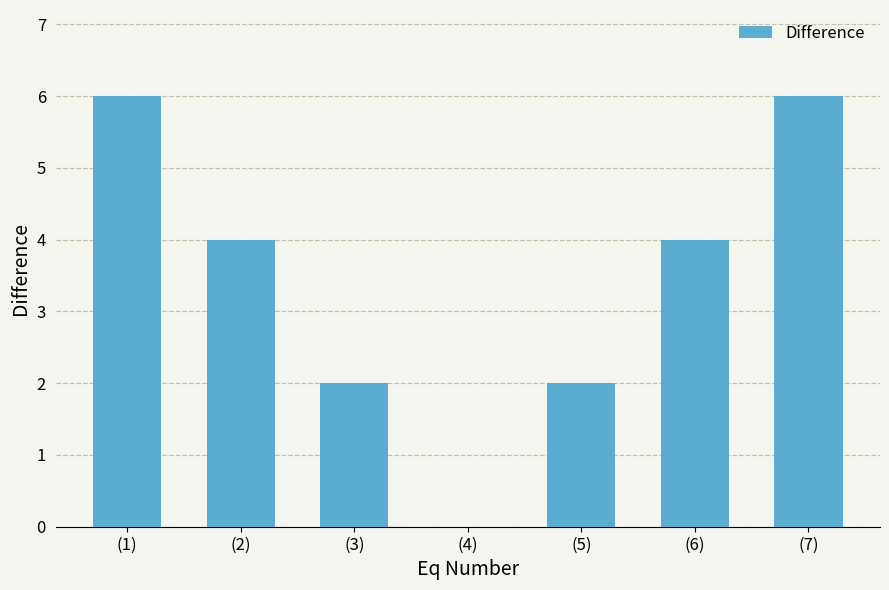

What is the greatest value displayed?

6